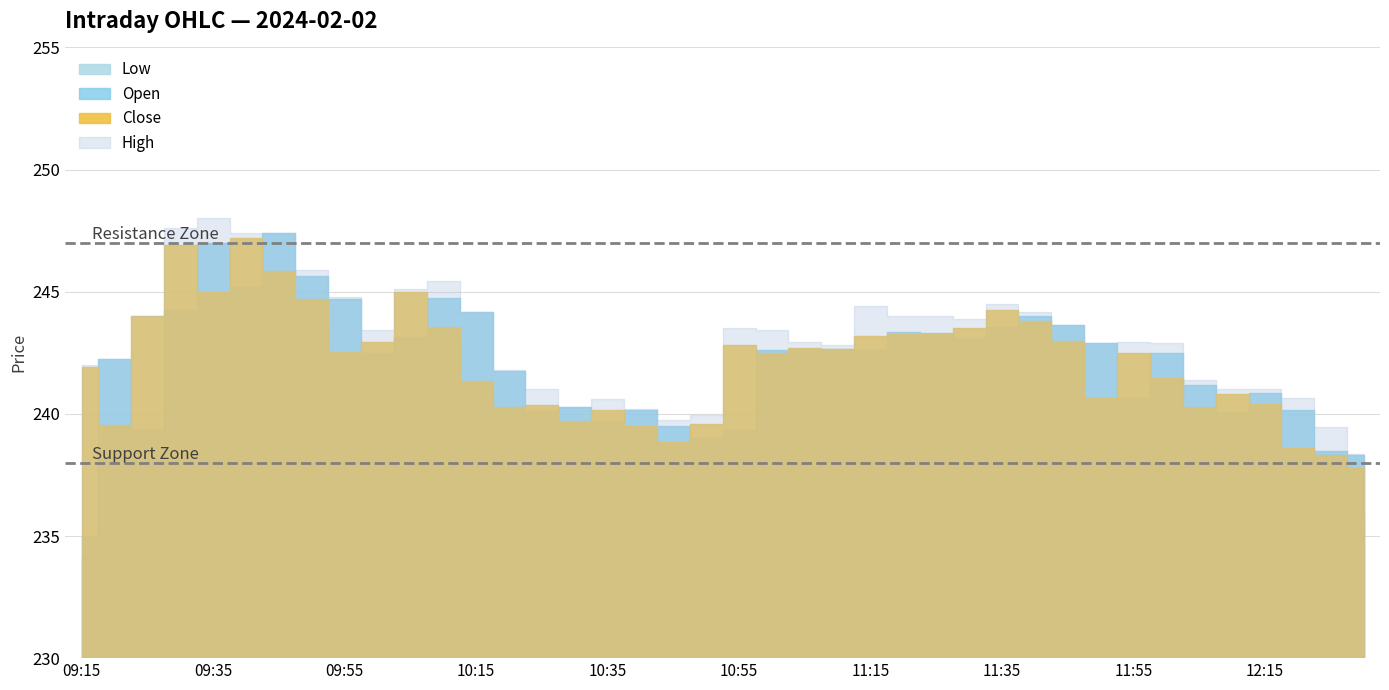

Where is Low nearest to the value 239?

10:25